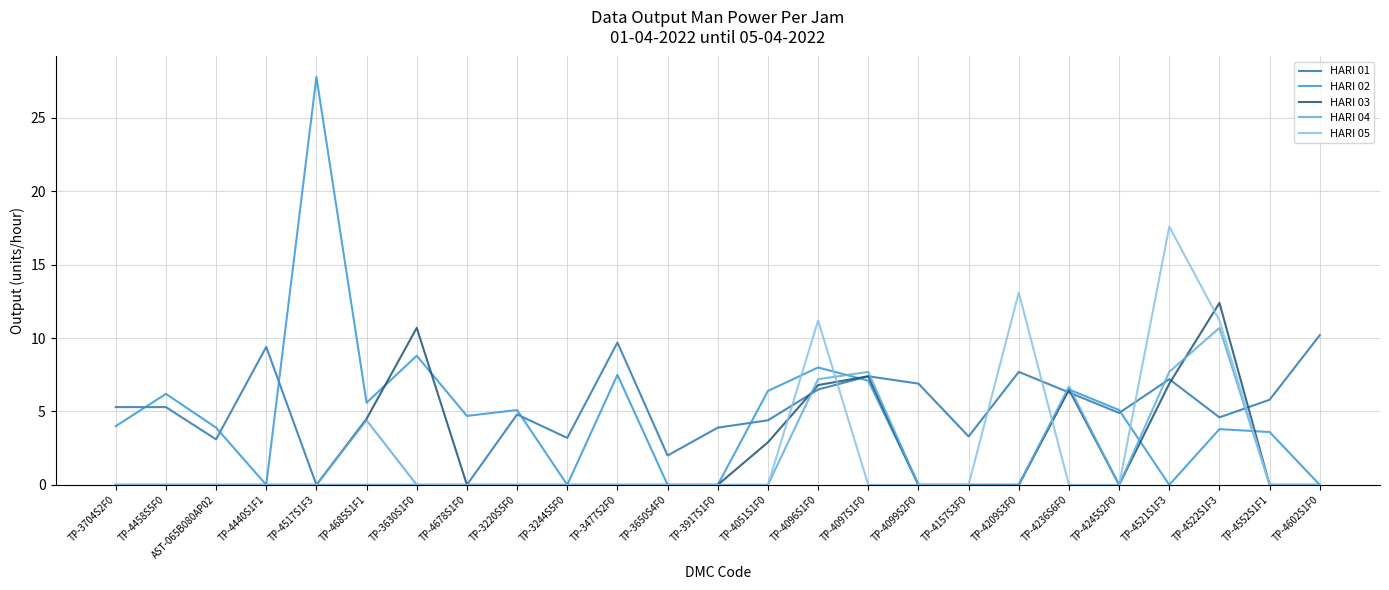

The HARI 04 series shows -4.5 at TP-3477S2F0. True or false?

False